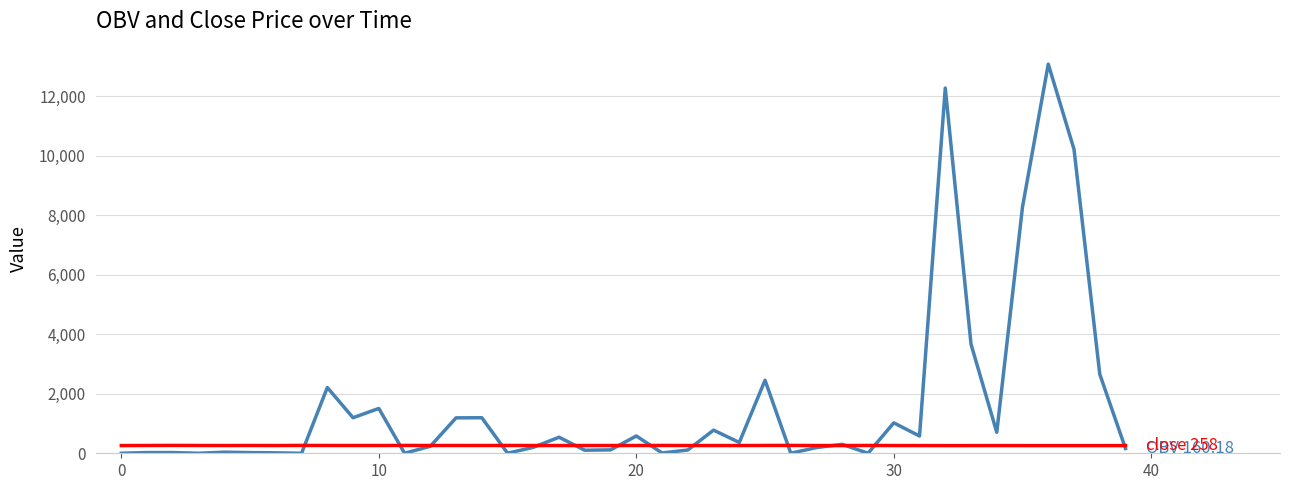

What is the greatest value displayed?

13071.8